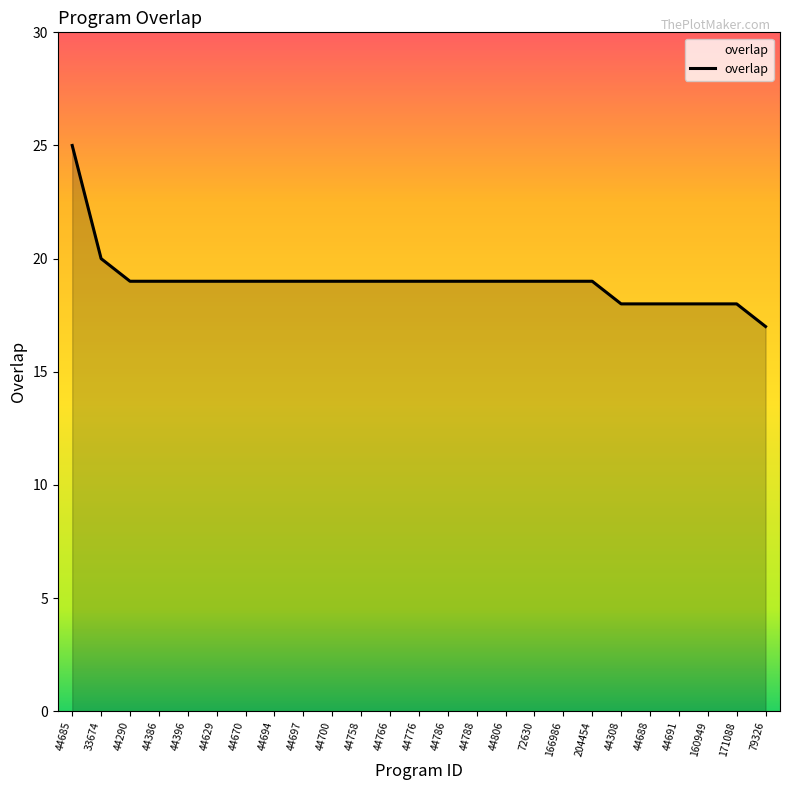

At which label is the value closest to 21?

33674